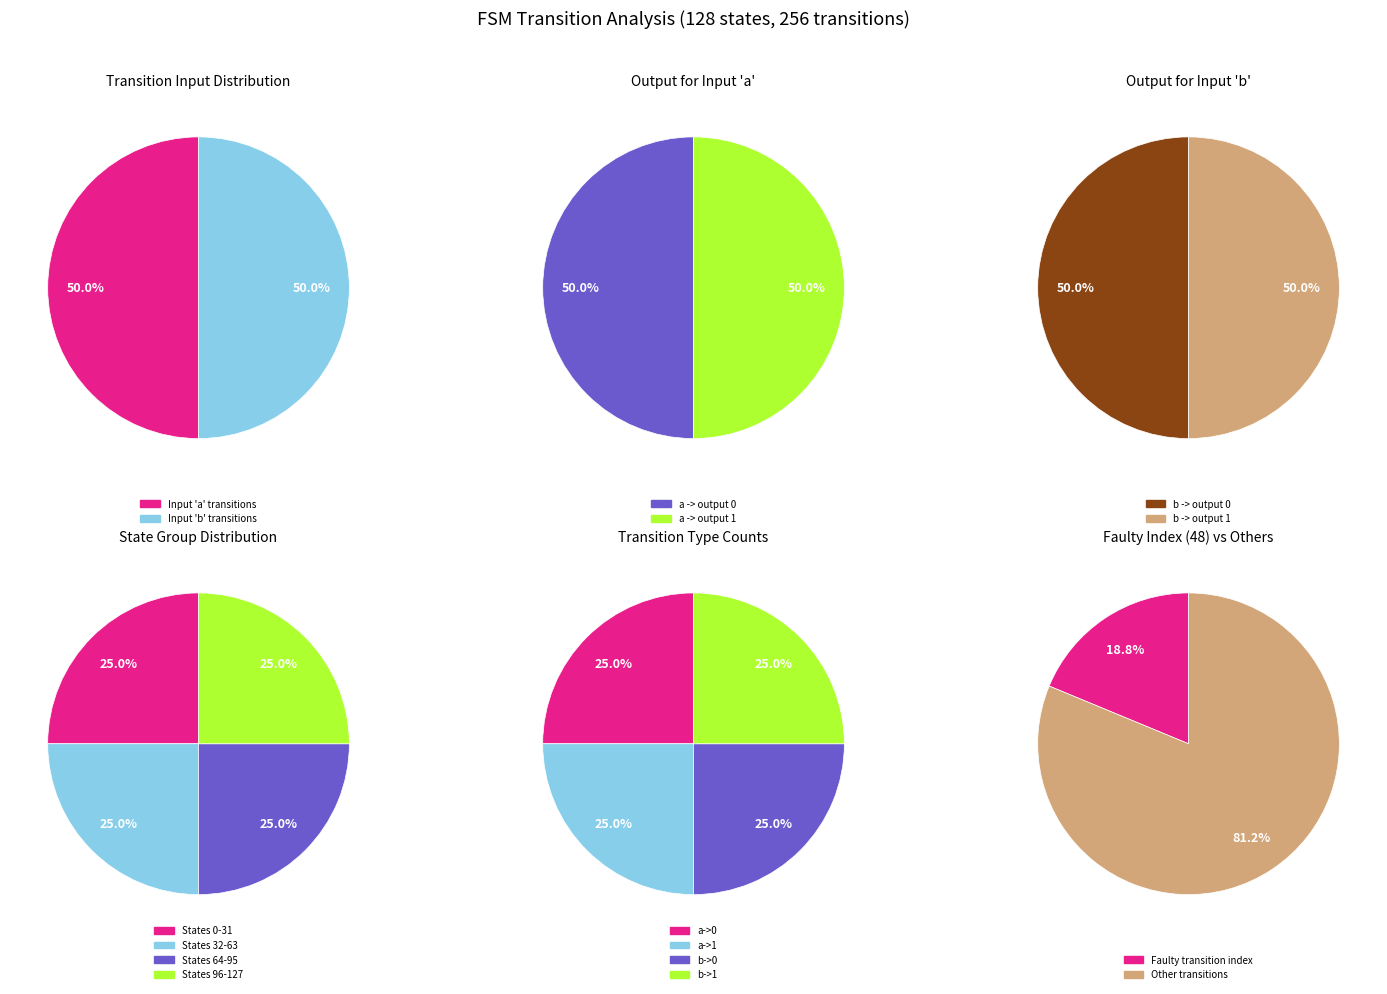

Is it true that 12 is 22% of the pie?

False